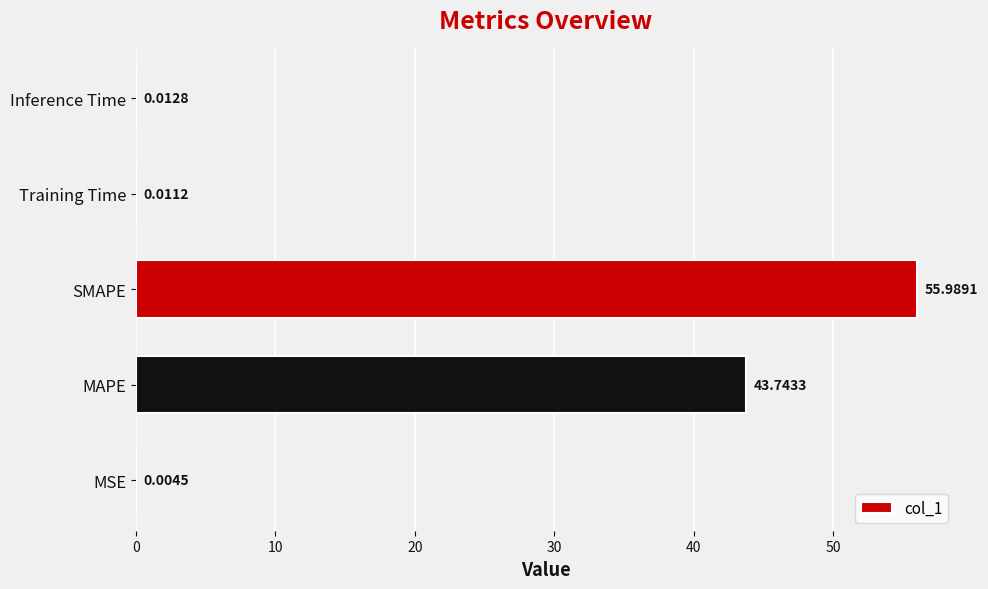

Between MAPE and Training Time, which is larger?

MAPE